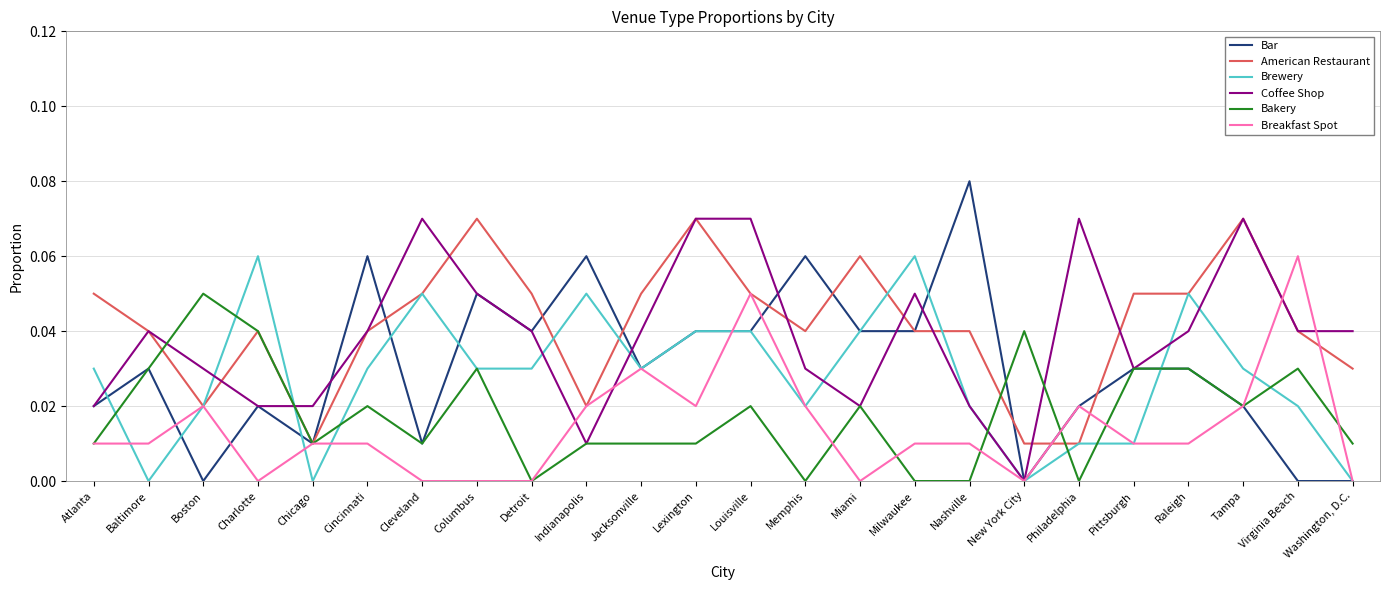

Does the chart display data point markers on the line(s)?

No